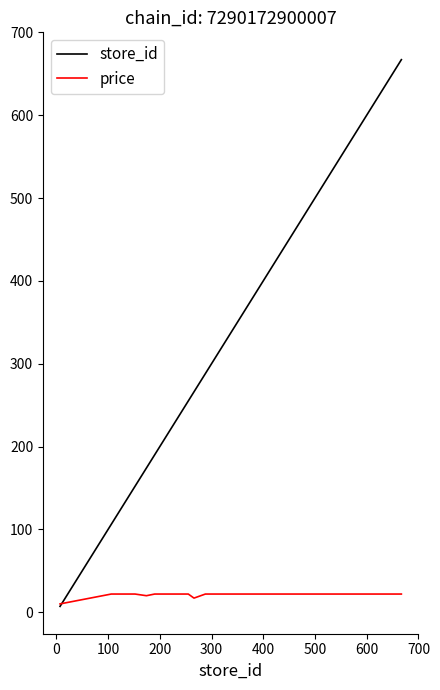

How many distinct data groups are displayed?

2